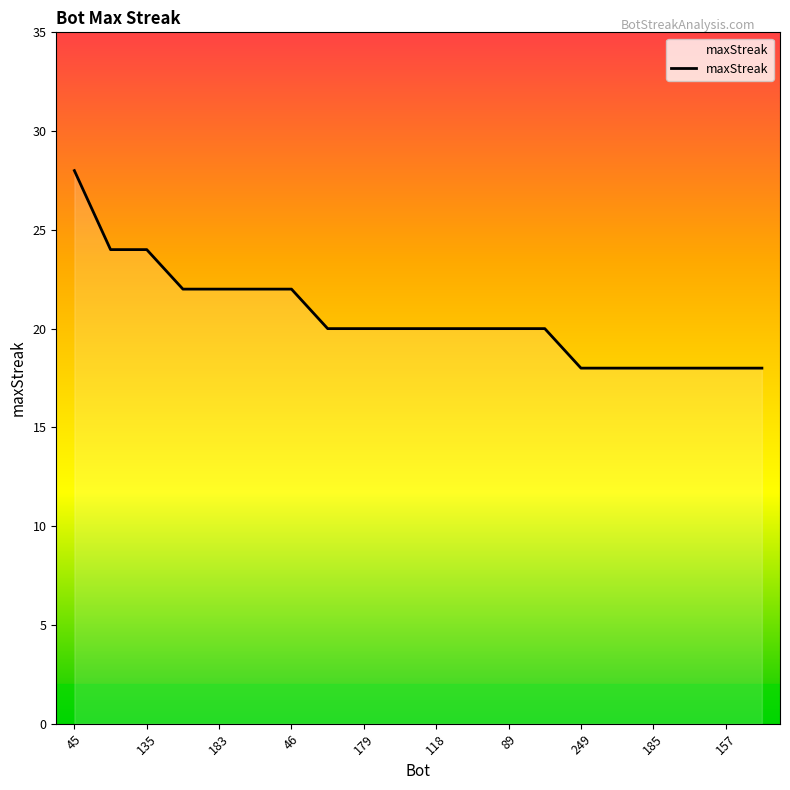

What is the difference between the maximum and minimum values?

10